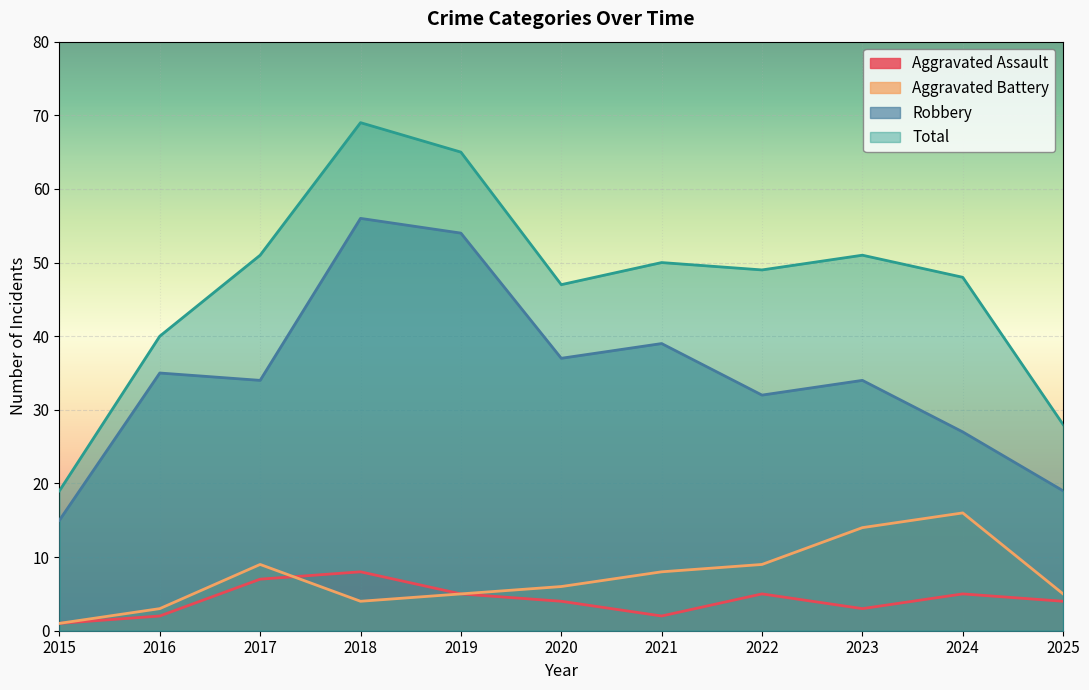

Is the value of Total at 2017 greater than the value of Aggravated Assault at 2020?

Yes